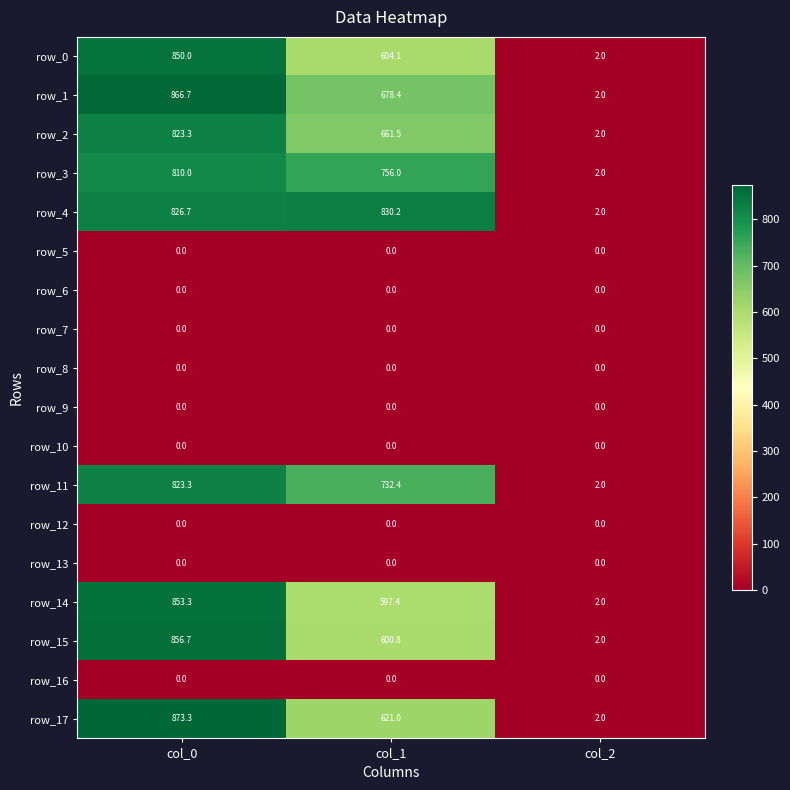

At which label does row_4 reach its minimum?

col_2